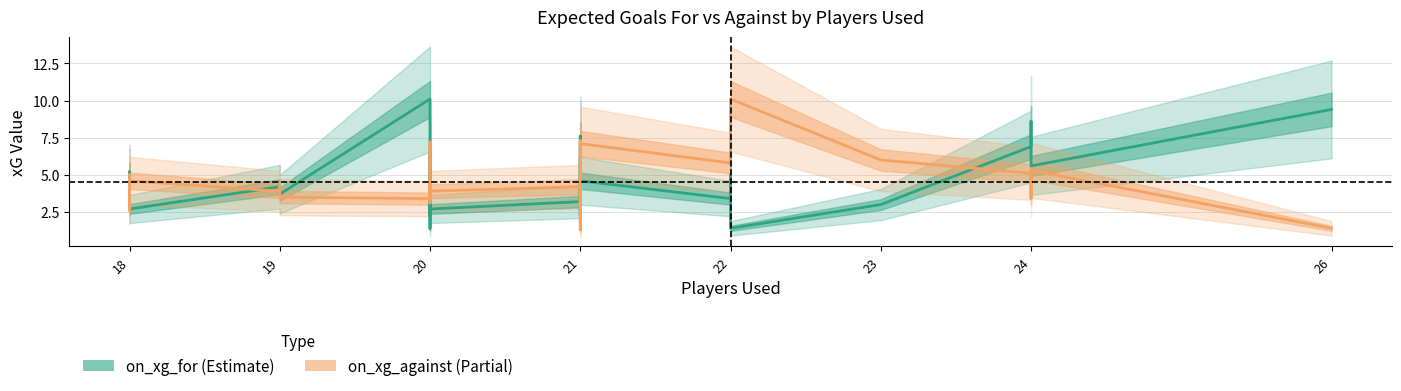

At which label does on_xg_for first exceed 4?

18